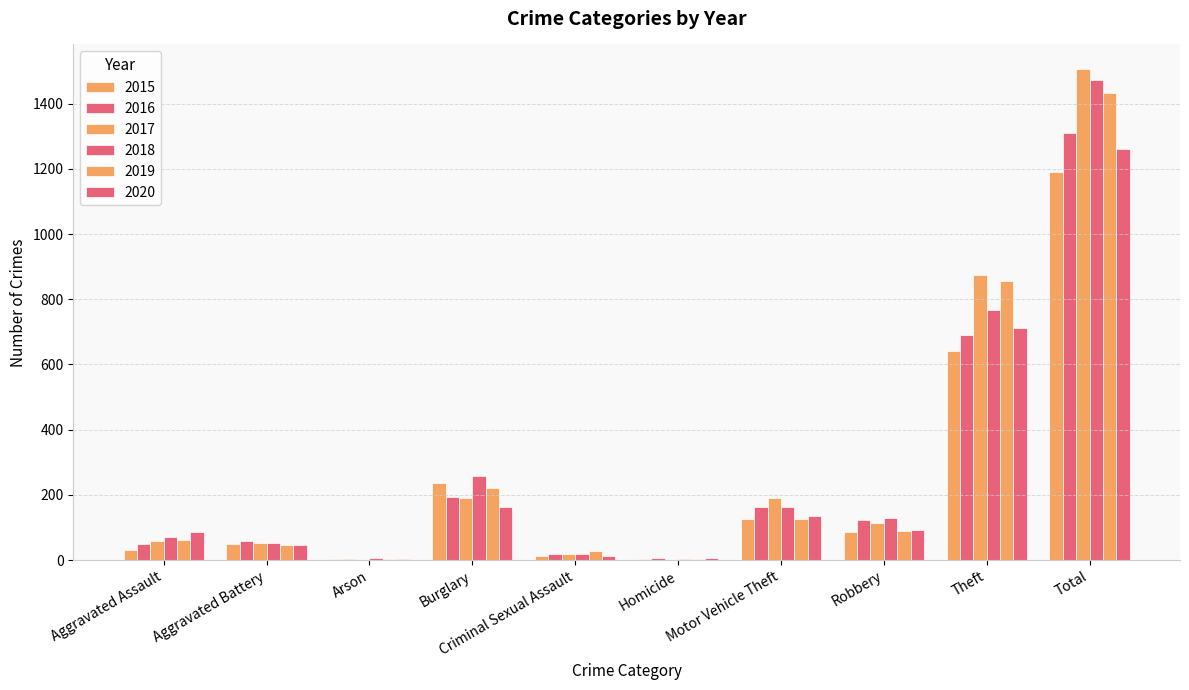

True or false: 2017 has a value of 2106 at Total.

False